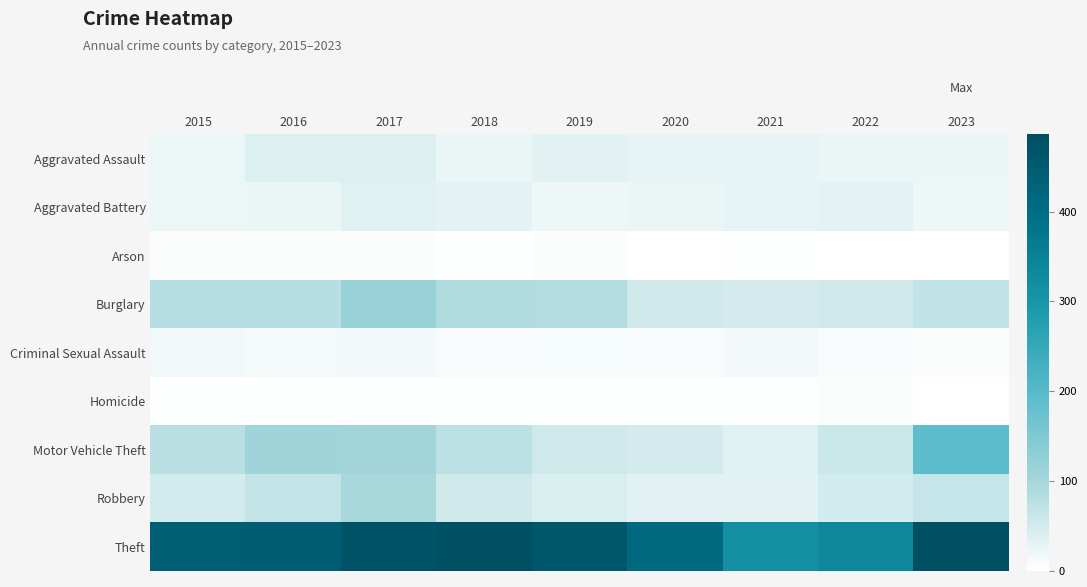

How many series are shown in this chart?

9